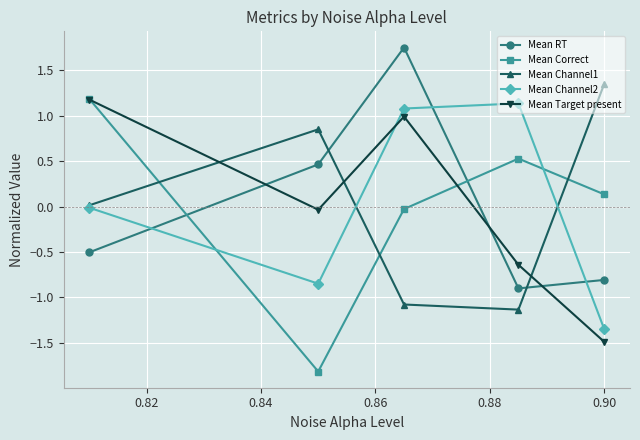

How many interior local valleys does the Mean Target present series have?

1